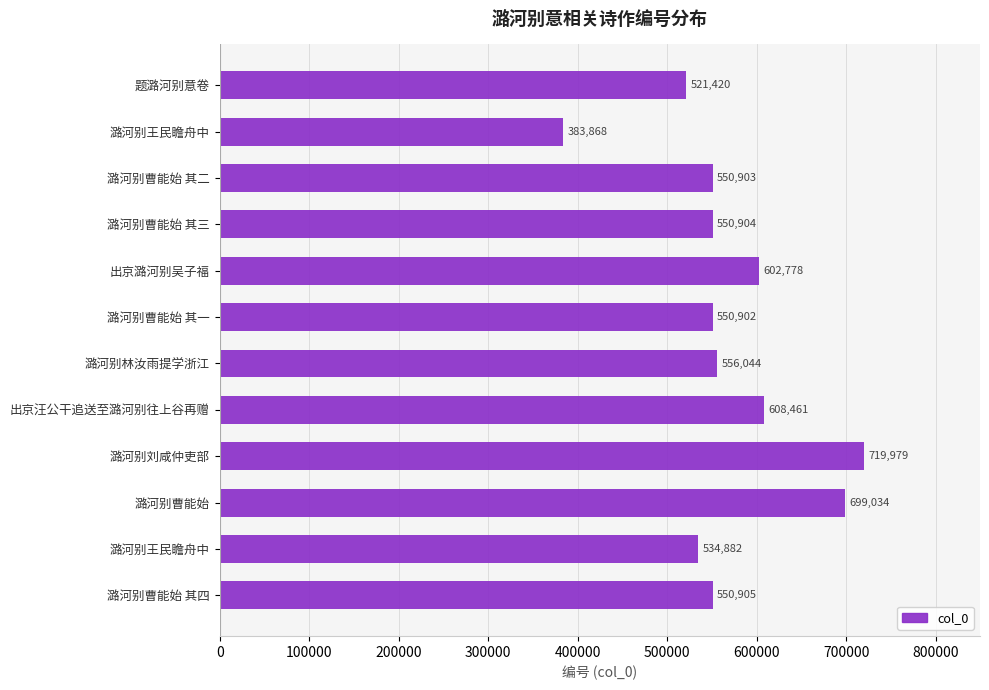

How many values are below 550905?

6